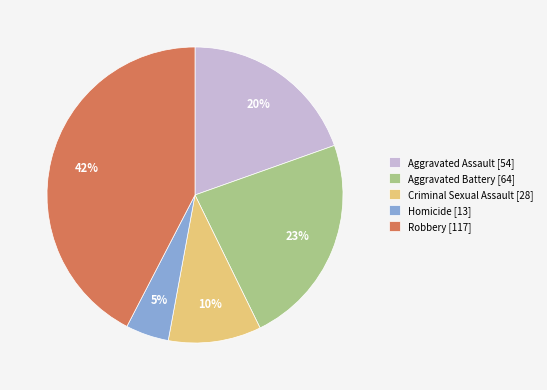

Which has a higher value, Aggravated Assault [54] or Homicide [13]?

Aggravated Assault [54]